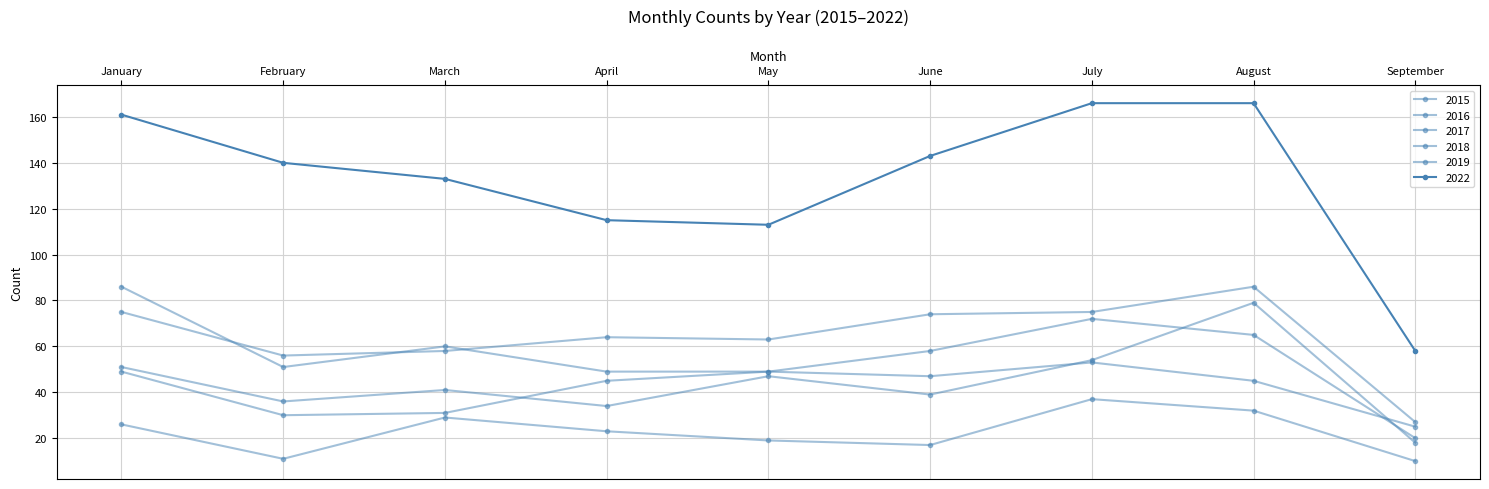

How many categories are shown in the chart?

9